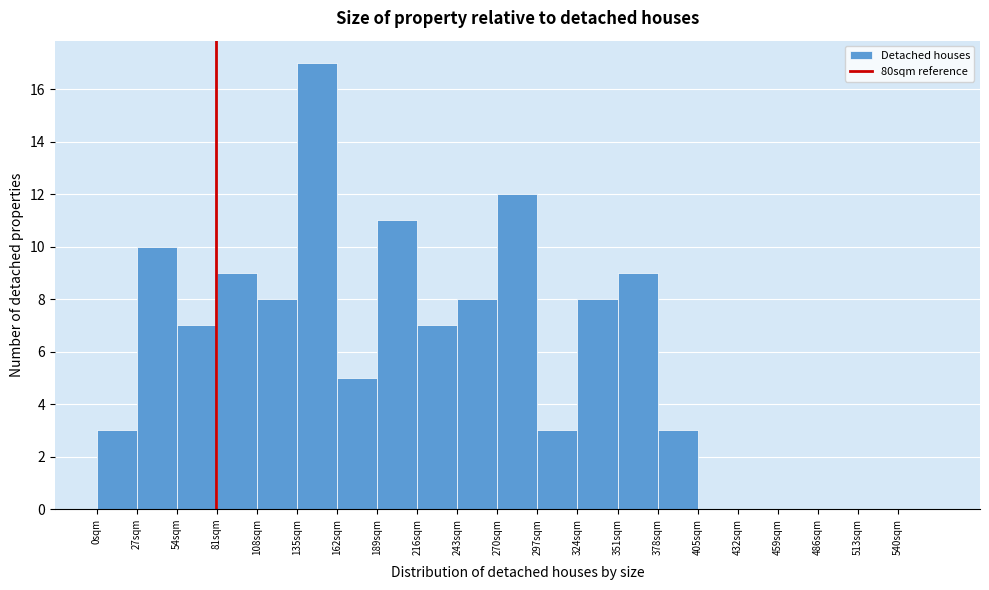

Reading left to right, list every bar in this chart as the range it spans on the x-axis followed by its height. Neither the bar edges nor the heights are printed on the chart, so give them approximately, as read against the axes.

0 to 27: 3
27 to 54: 10
54 to 81: 7
81 to 108: 9
108 to 135: 8
135 to 162: 17
162 to 189: 5
189 to 216: 11
216 to 243: 7
243 to 270: 8
270 to 297: 12
297 to 324: 3
324 to 351: 8
351 to 378: 9
378 to 405: 3
405 to 432: 0
432 to 459: 0
459 to 486: 0
486 to 513: 0
513 to 540: 0
540 to 567: 0